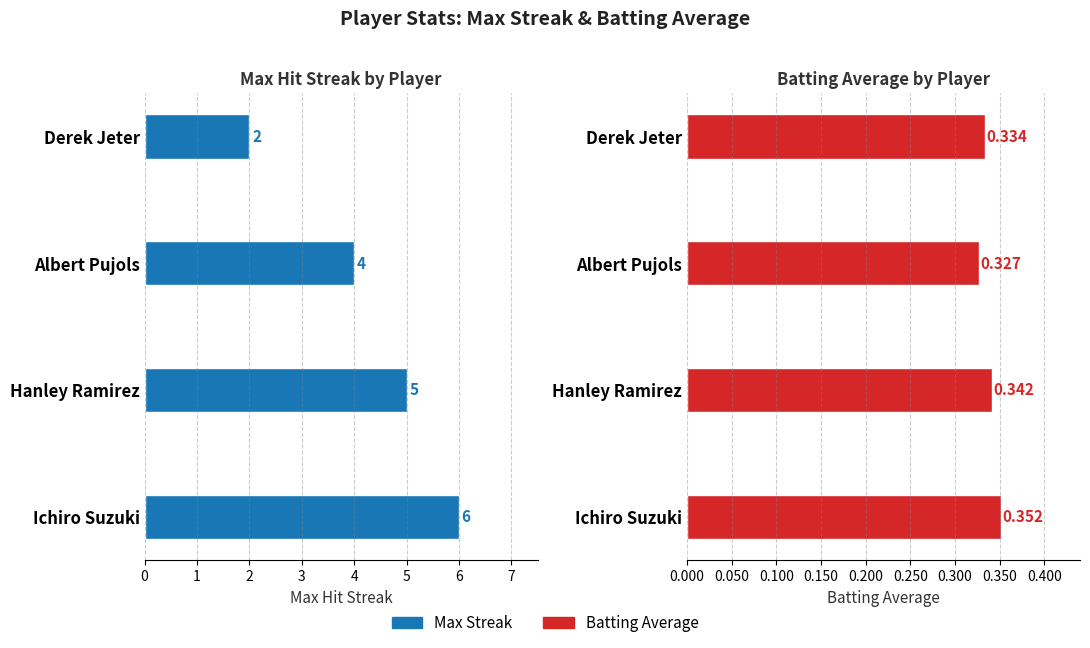

How many bars are there in each group?

2